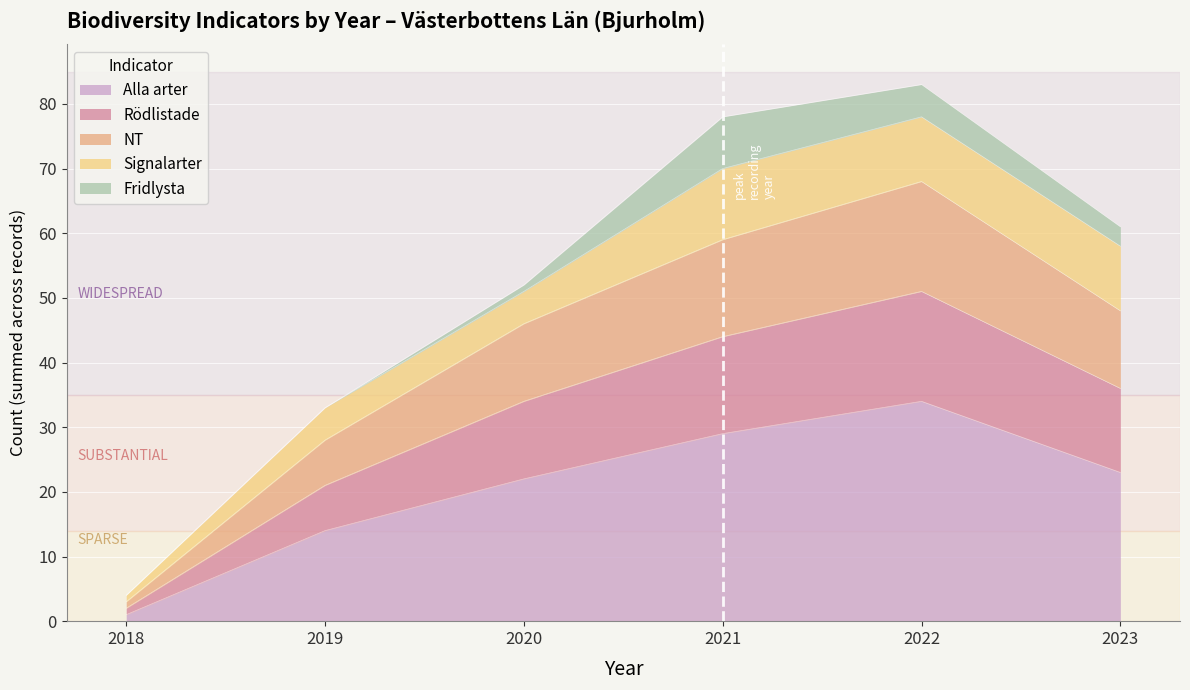

The Alla arter series shows 29 at 2021. True or false?

True